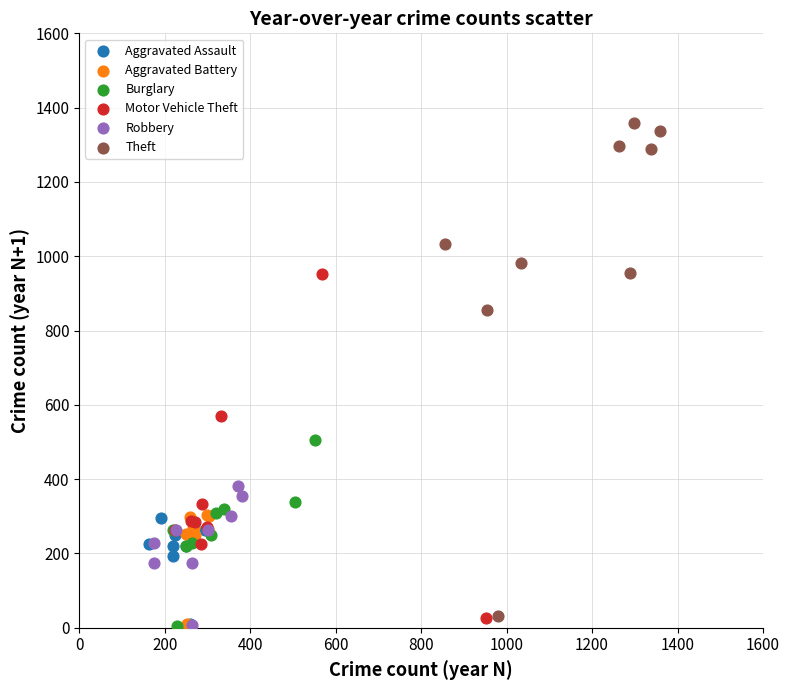

Which series has the largest Y range (max minus min)?

Theft